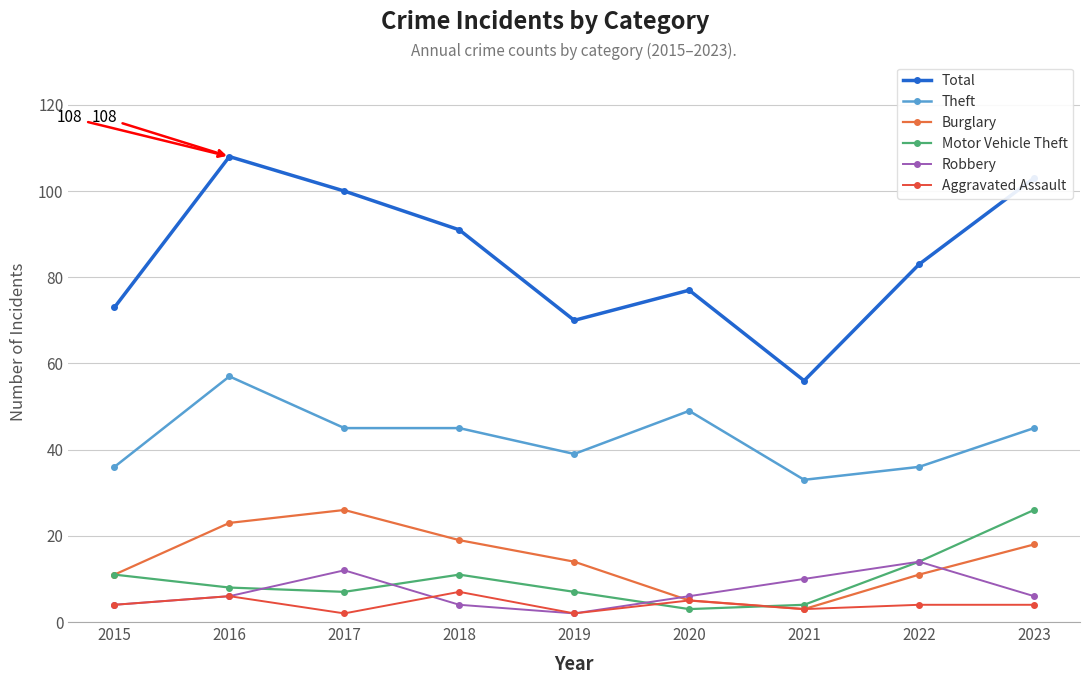

At how many categories does at least one series exceed 16?

9